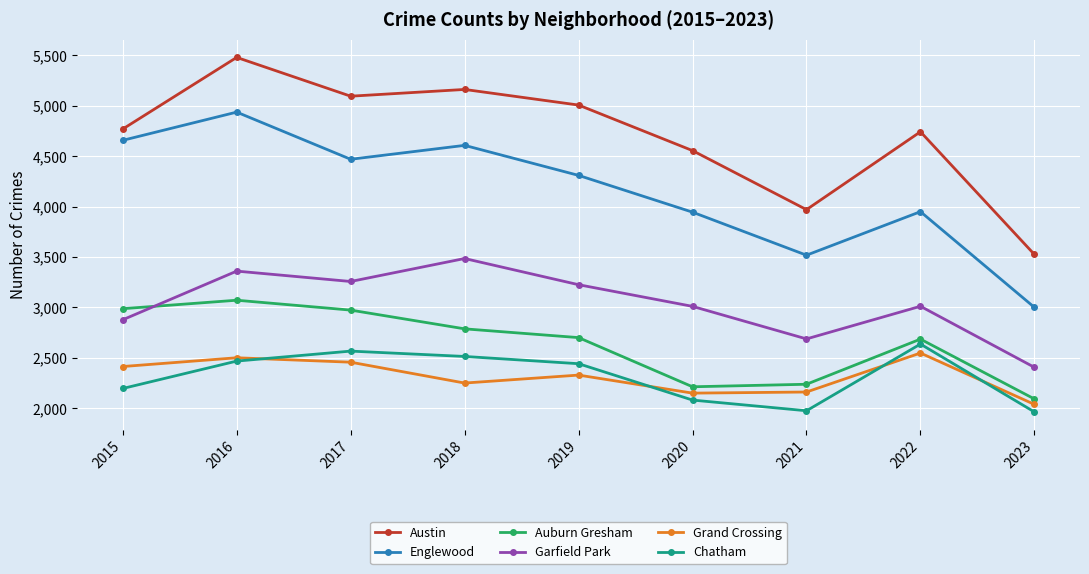

True or false: Austin and Garfield Park cross at least once.

False